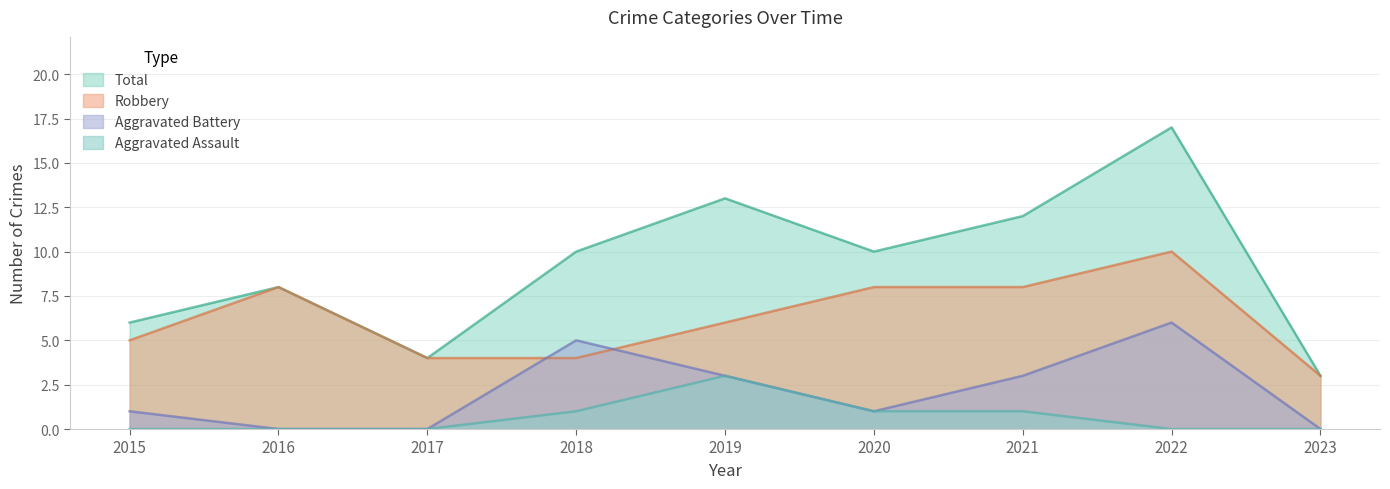

How many interior local valleys does the Aggravated Battery series have?

1